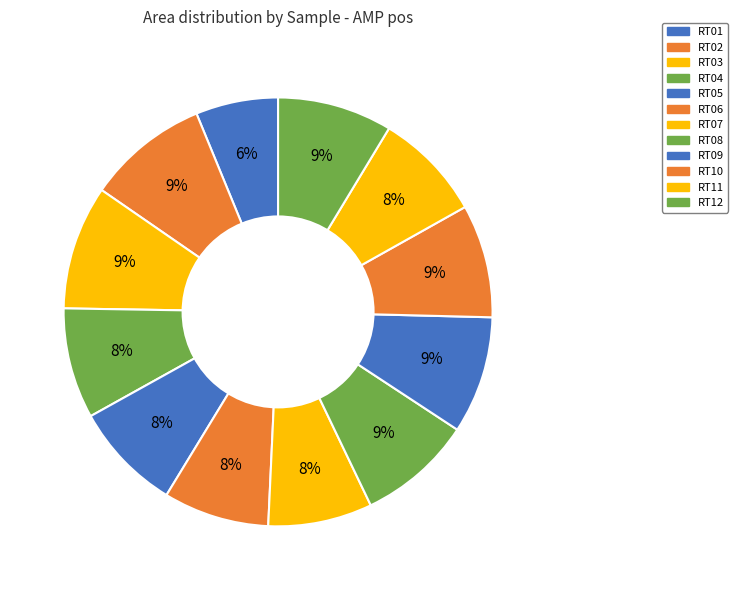

Between RT05 and RT02, which is larger?

RT02